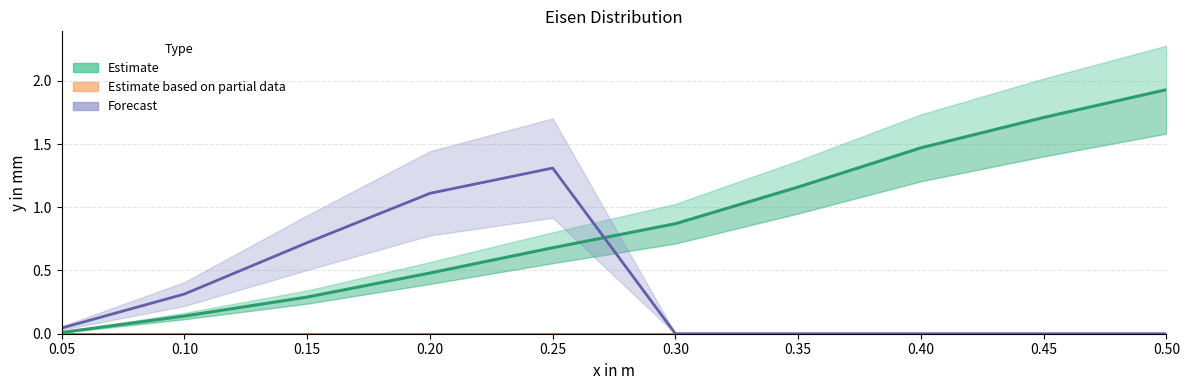

How many times do col_1 (Estimate) and rechts (Forecast) cross each other?

1